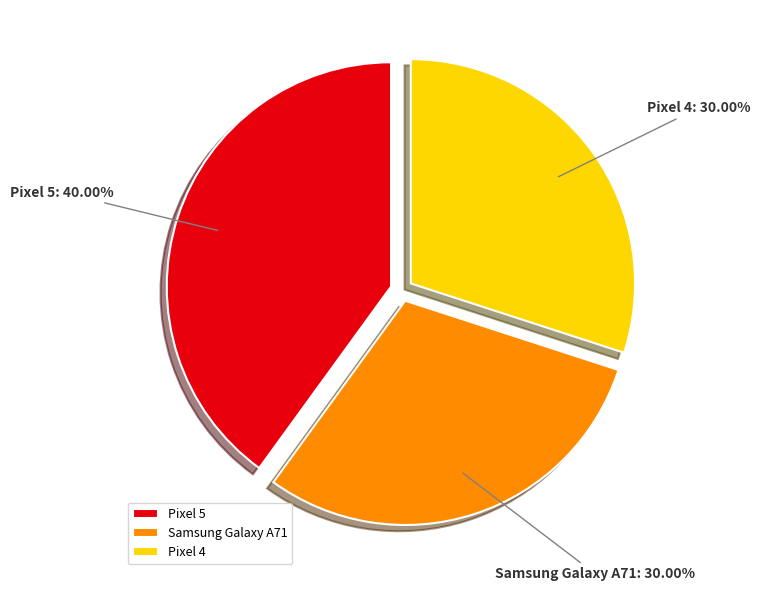

Combined, do Pixel 4 and Samsung Galaxy A71 account for over 50%?

Yes